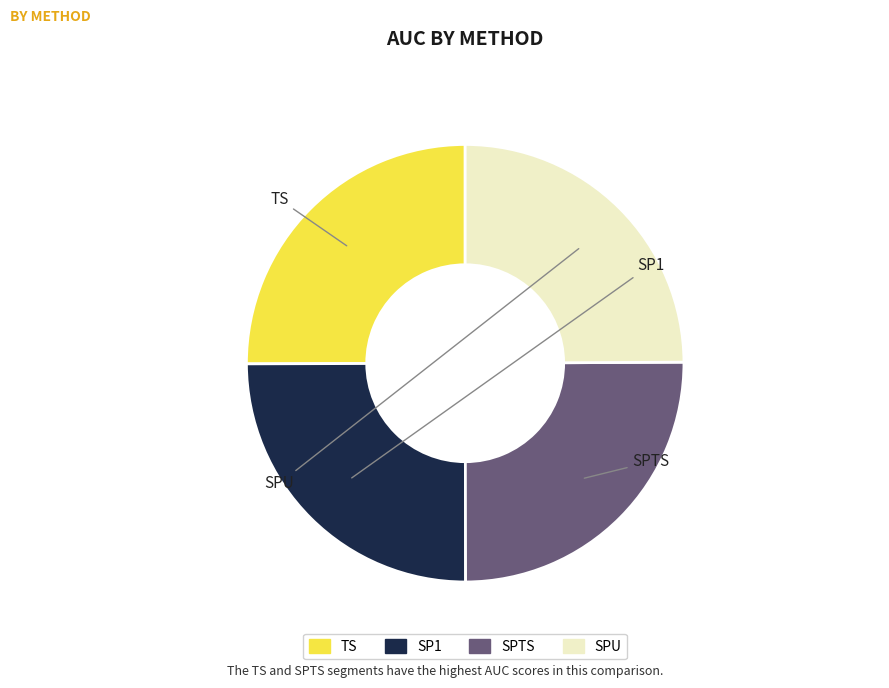

Count the number of slices in the pie.

4